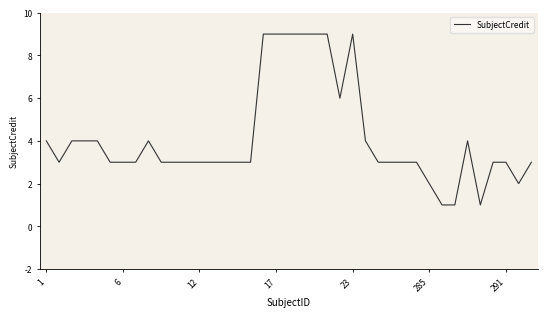

Reading left to right, extract all data points from this chart.

4	3	4	4	4	3	3	3	4	3	3	3	3	3	3	3	3	9	9	9	9	9	9	6	9	4	3	3	3	3	2	1	1	4	1	3	3	2	3